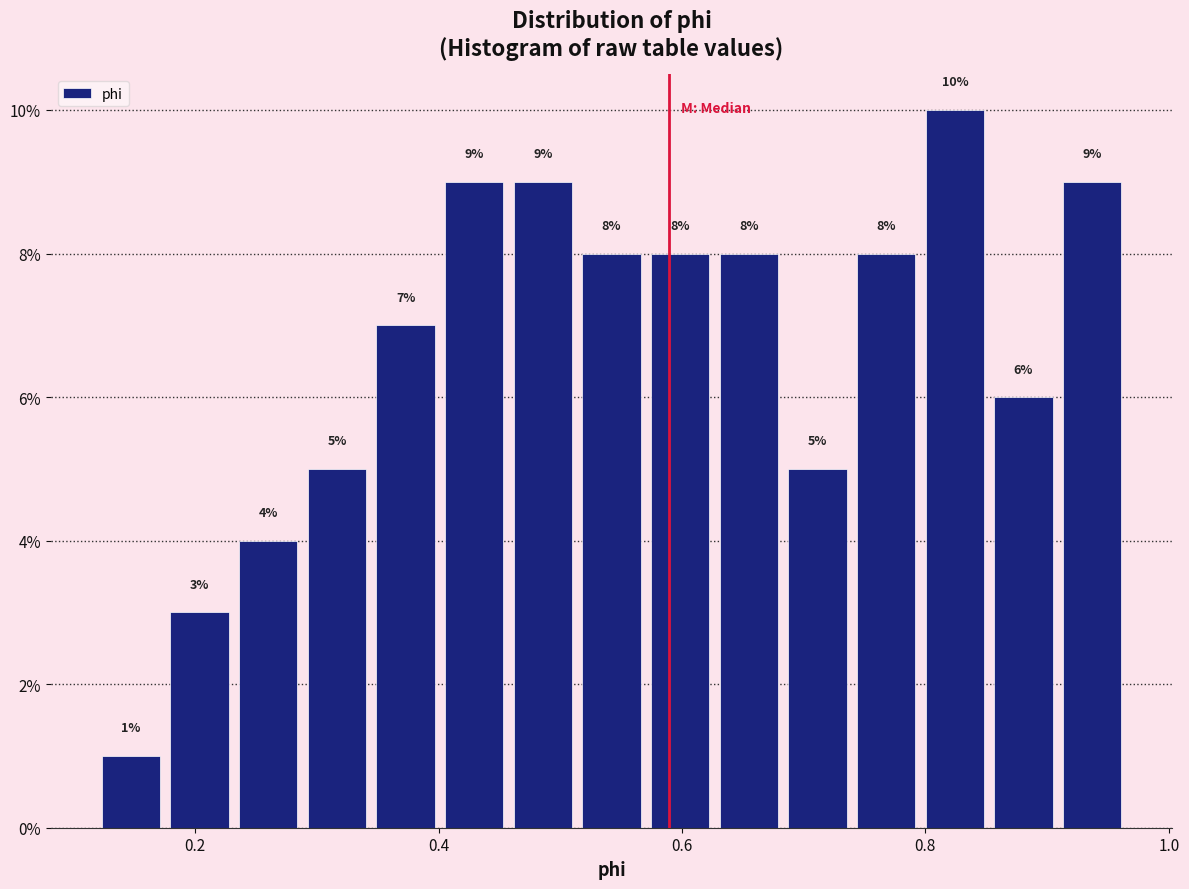

Read against the x-axis, roughly where is the centre of the tallest bar?

0.82